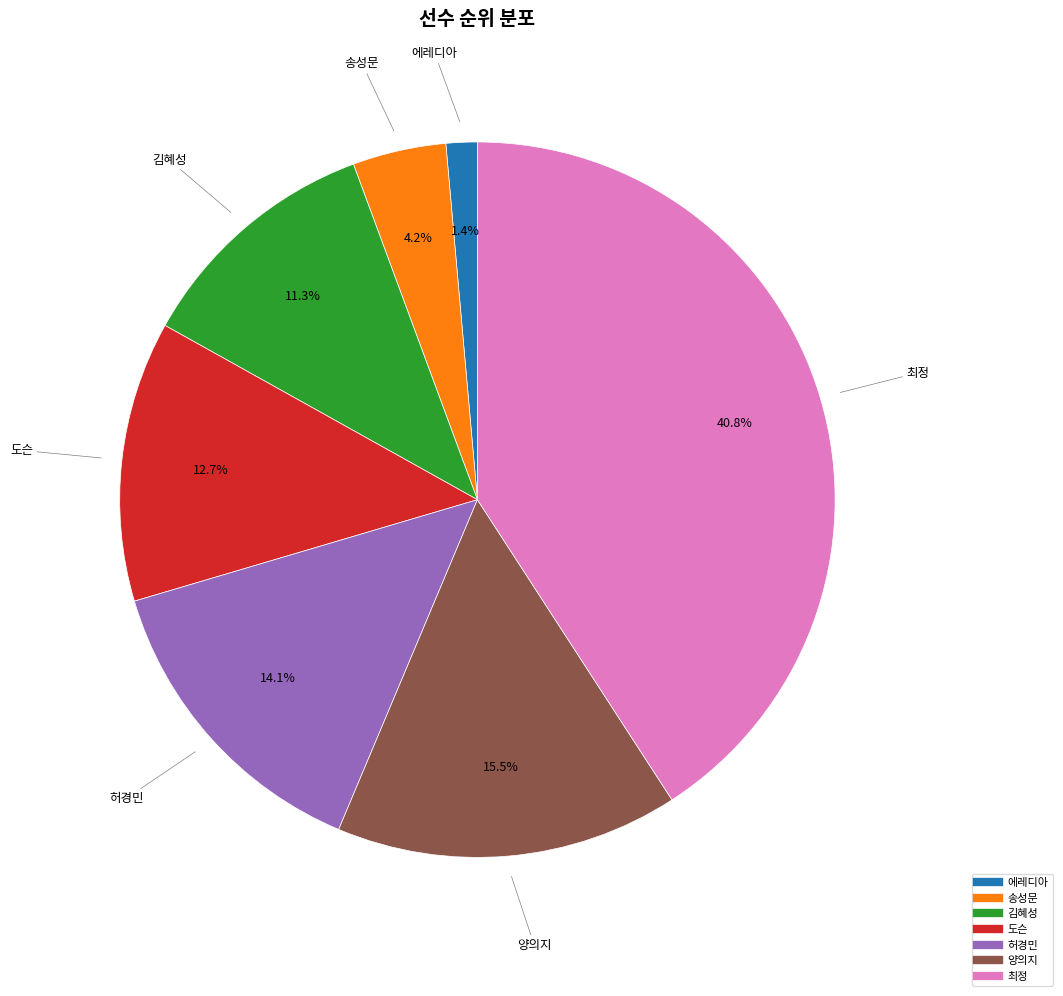

The 송성문 slice represents 4% of the pie. True or false?

True